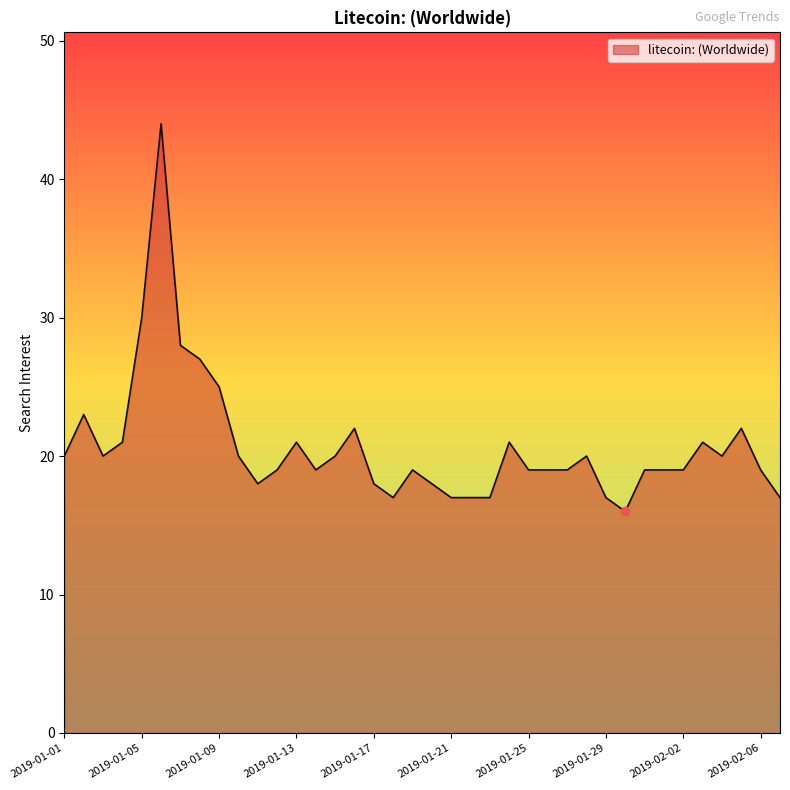

What is the sum of all values?

787